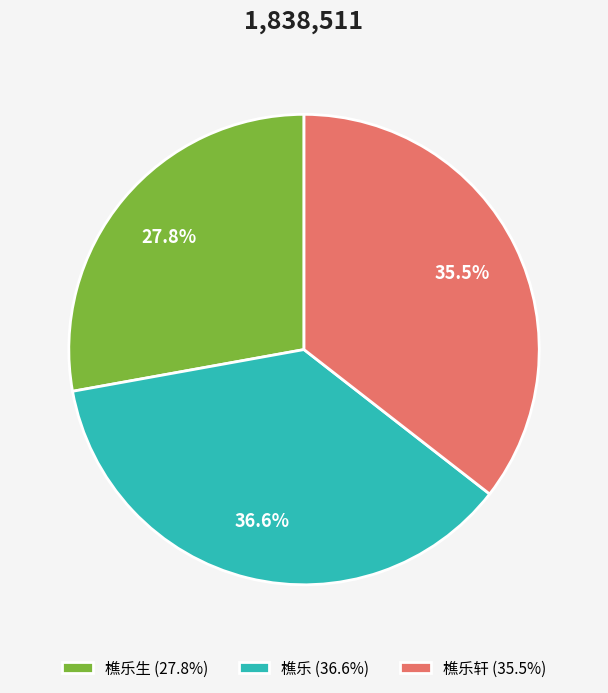

What is the largest slice in the pie chart?

樵乐 (36.6%)